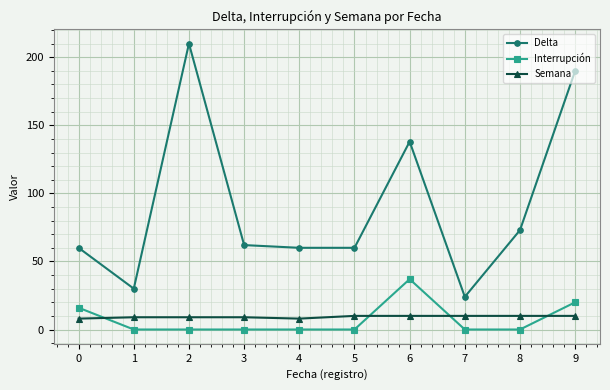

At which category does the chart reach its peak across all series?

2